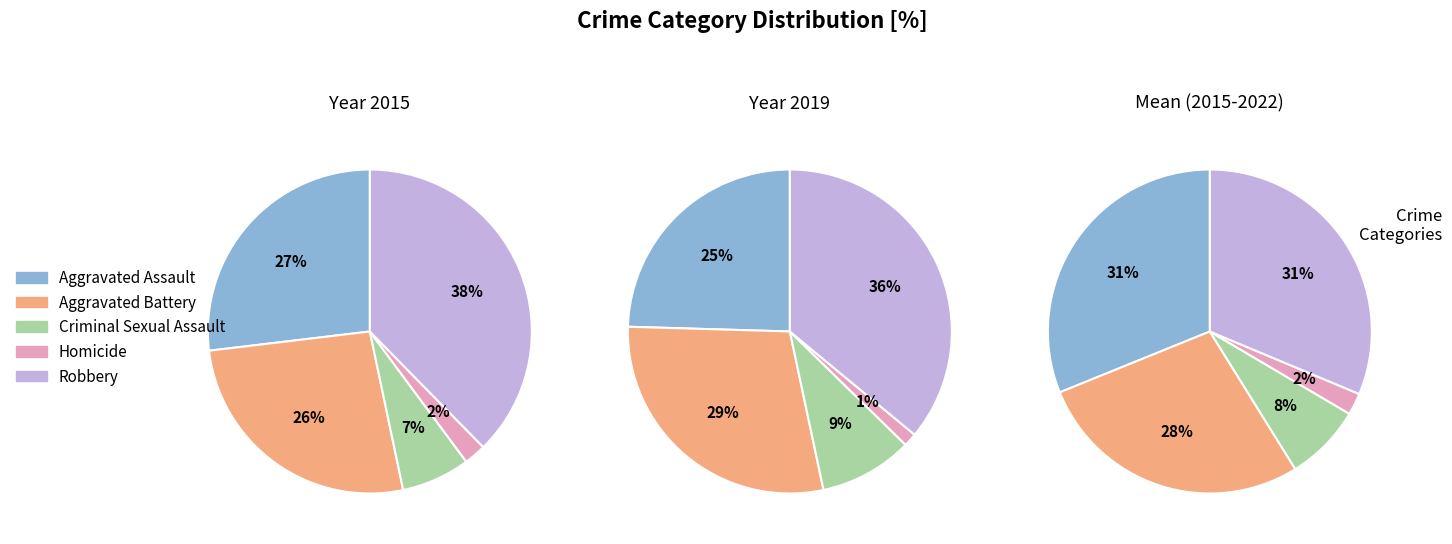

Between Criminal Sexual Assault and Robbery, which series saw the biggest shift?

2015